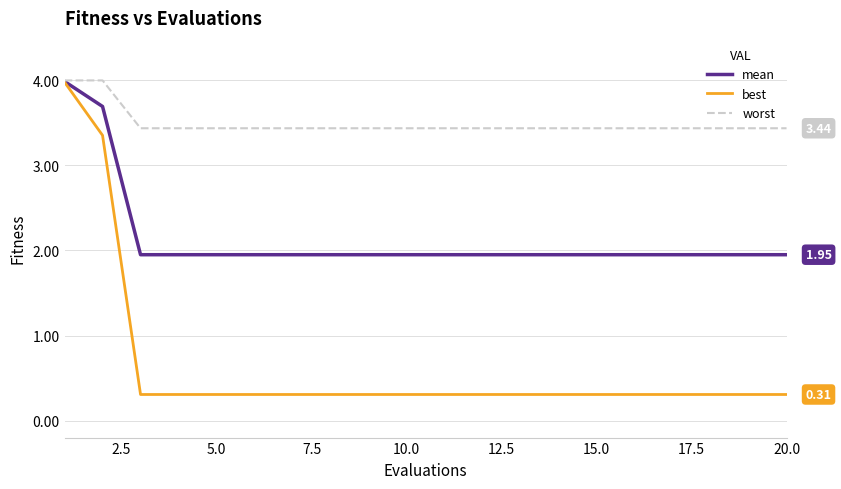

Which series has the widest spread of values?

best